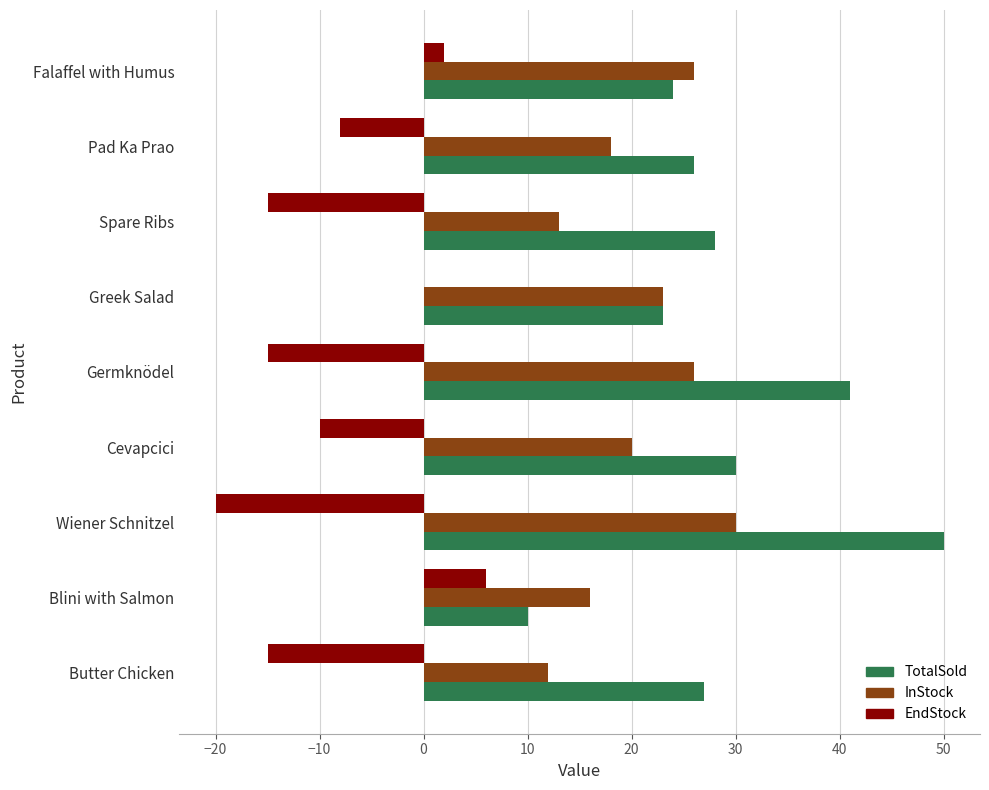

At which label is EndStock closest to -7?

Pad Ka Prao